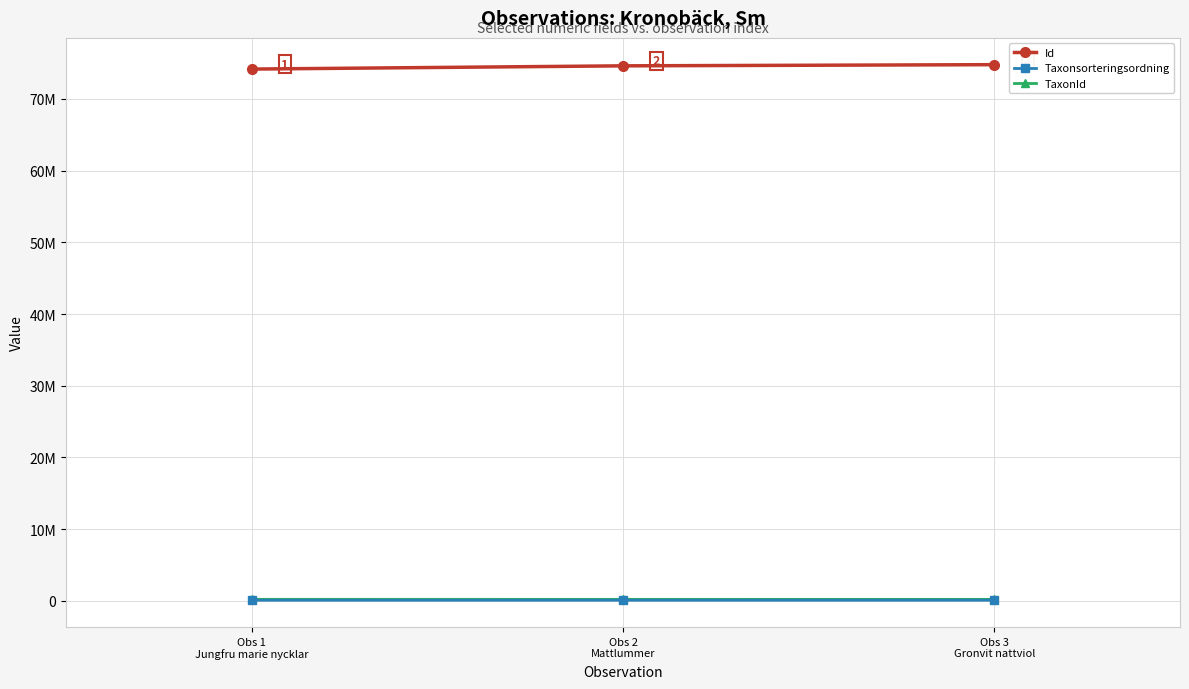

What is the sum of all Id values?

223524627